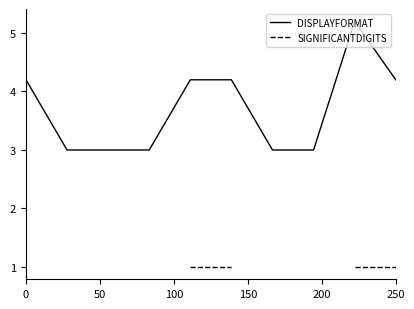

The DISPLAYFORMAT series shows 7.5 at 250. True or false?

False